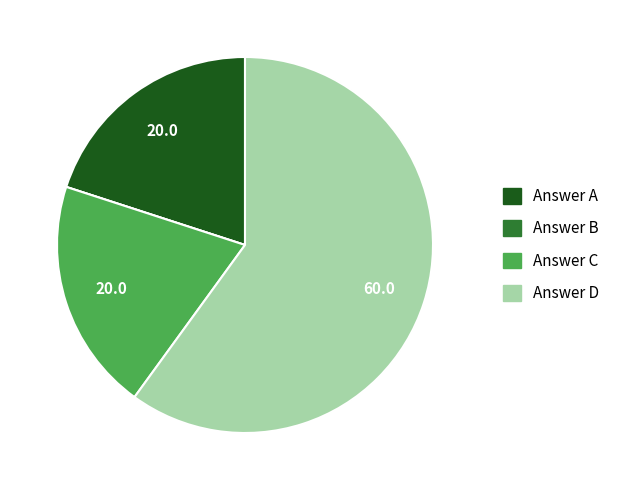

Is the sum of Answer A and Answer C greater than half?

No